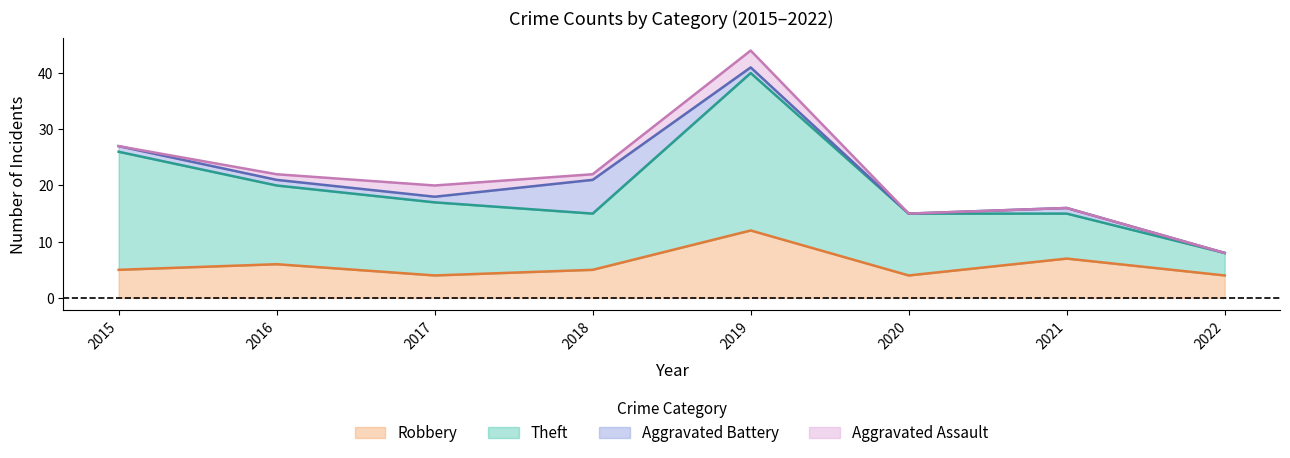

Between 2020 and 2021, which series saw the biggest shift?

Robbery